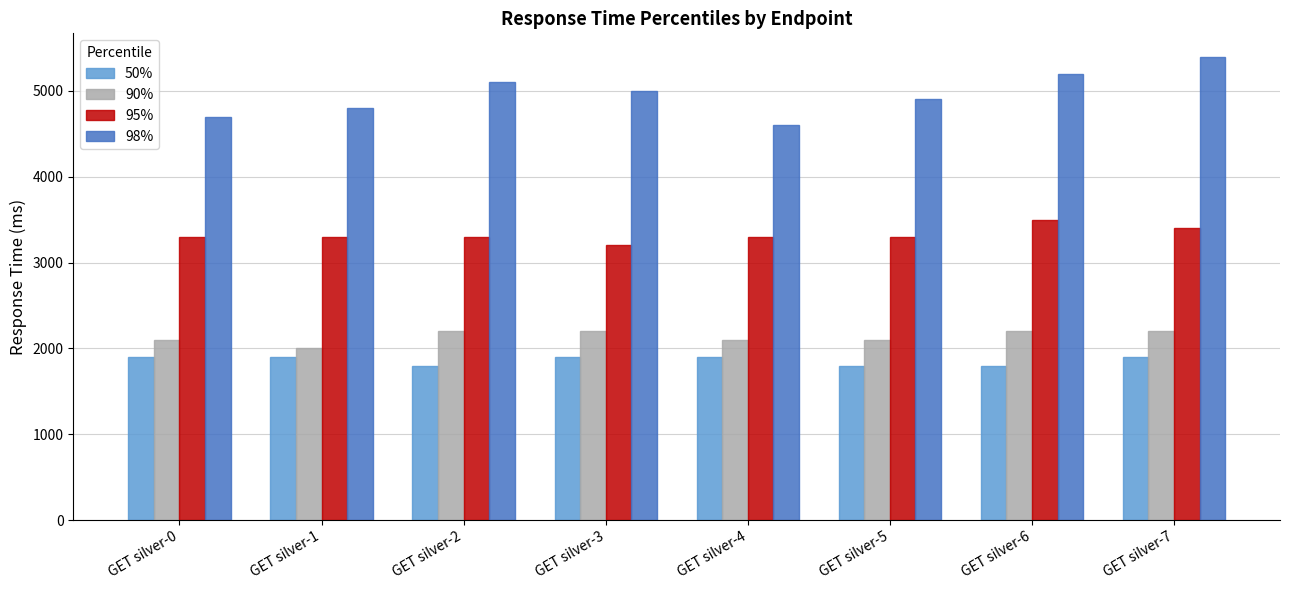

What is the lowest value of the 98% series?

4600